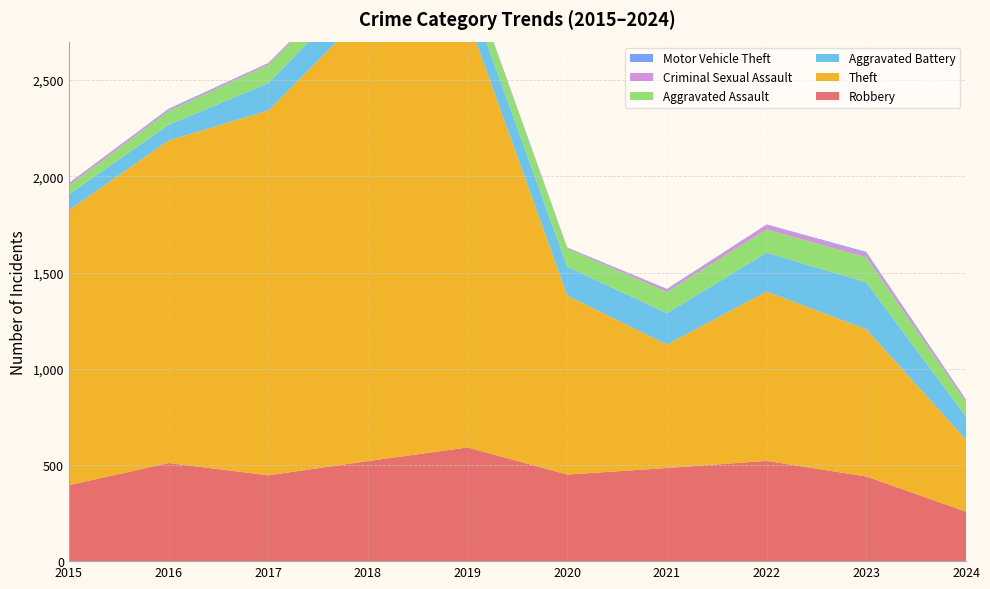

Reading left to right, transcribe all the data shown in this chart.

Robbery: 2015=395	2016=510	2017=446	2018=520	2019=591	2020=450	2021=484	2022=521	2023=440	2024=257
Theft: 2015=1429	2016=1676	2017=1896	2018=2342	2019=2230	2020=930	2021=642	2022=880	2023=765	2024=374
Aggravated Battery: 2015=82	2016=82	2017=142	2018=152	2019=148	2020=150	2021=163	2022=202	2023=244	2024=120
Aggravated Assault: 2015=46	2016=71	2017=95	2018=77	2019=98	2020=94	2021=110	2022=121	2023=130	2024=74
Criminal Sexual Assault: 2015=12	2016=8	2017=8	2018=11	2019=8	2020=3	2021=14	2022=24	2023=22	2024=13
Motor Vehicle Theft: 2015=1	2016=4	2017=2	2018=1	2019=1	2020=3	2021=2	2022=2	2023=6	2024=2